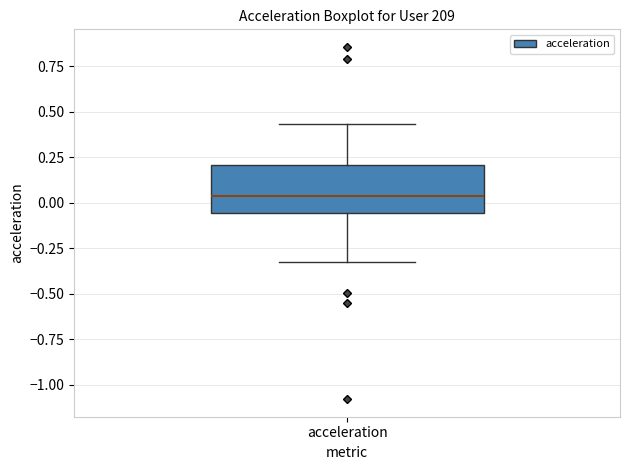

Where is the upper edge of the box for acceleration on the y-axis? The values are not printed on the chart, so give them approximately, as read against the axis.

0.20